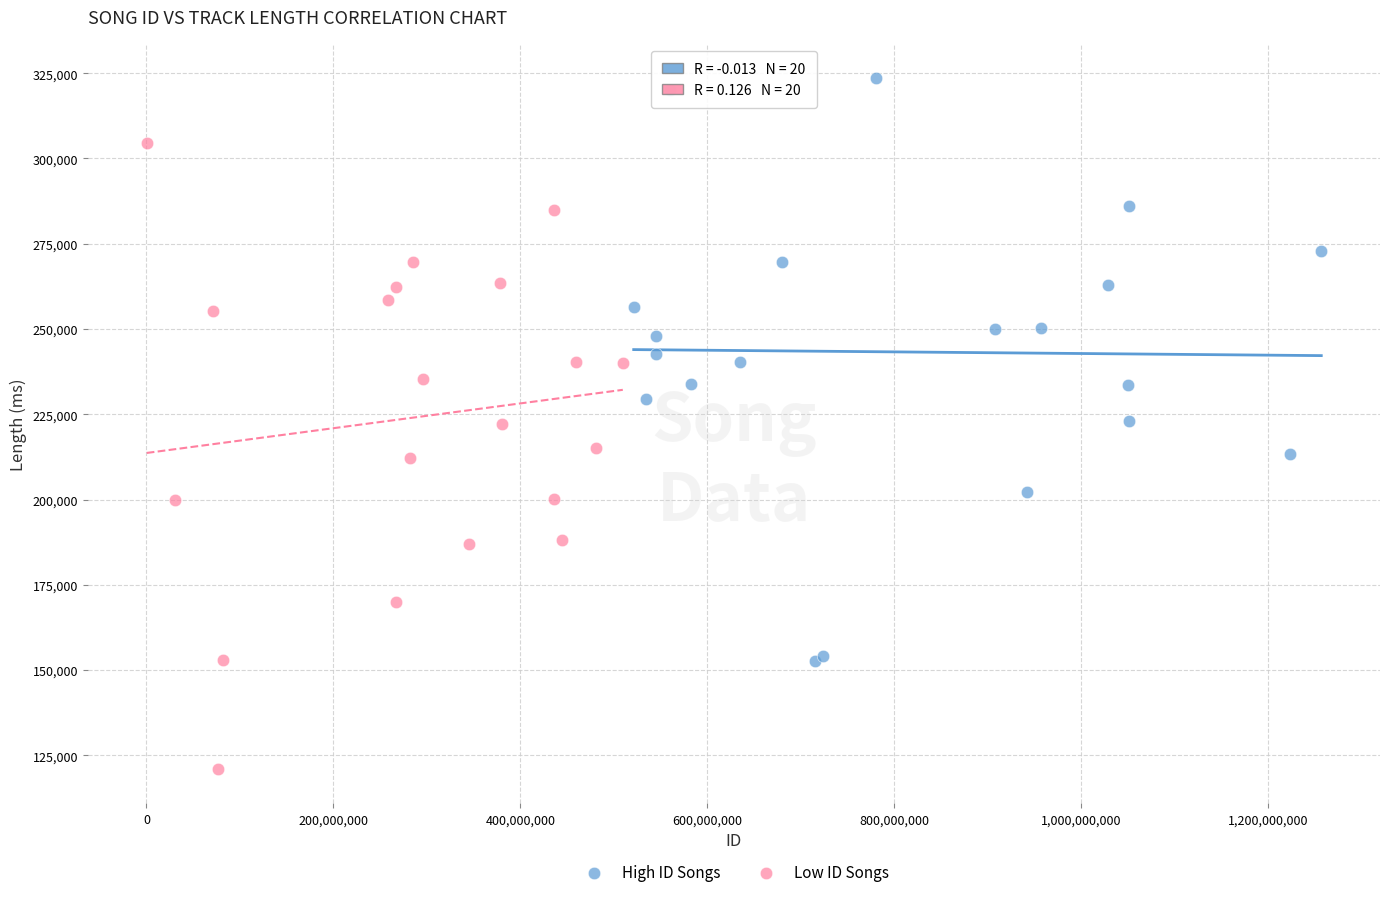

Which series contains the lowest Y value?

Low ID Songs